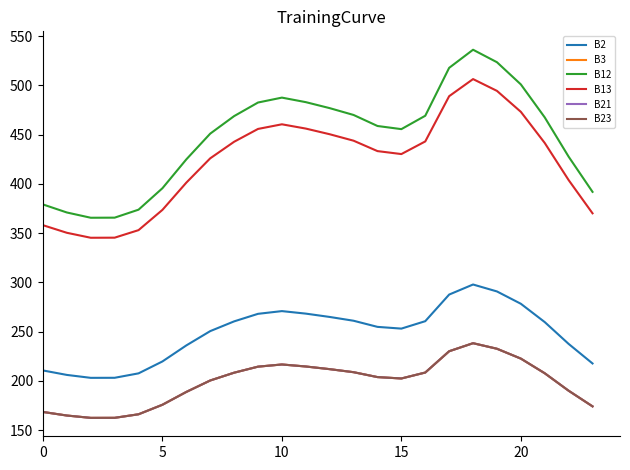

Is this an area chart (filled region under the line)?

No